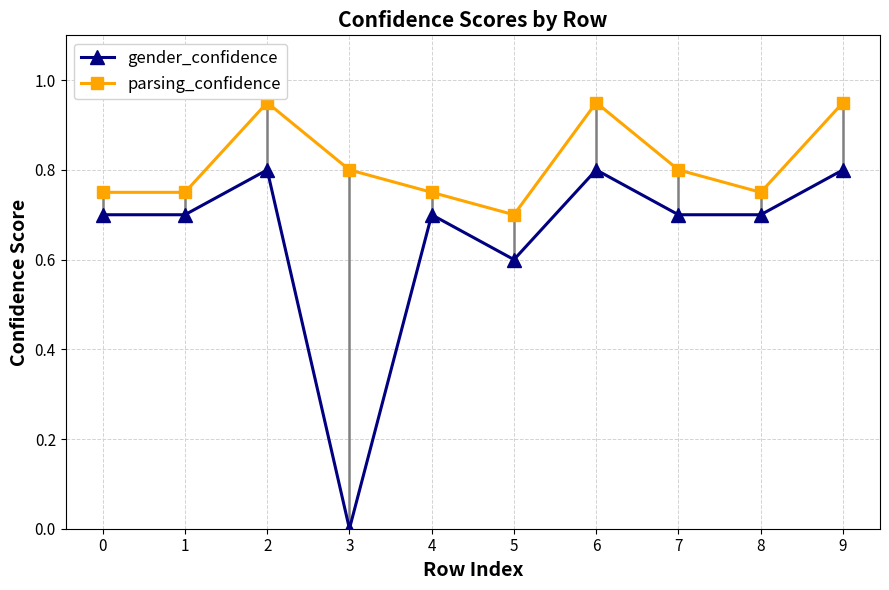

True or false: parsing_confidence and gender_confidence intersect in this chart.

False